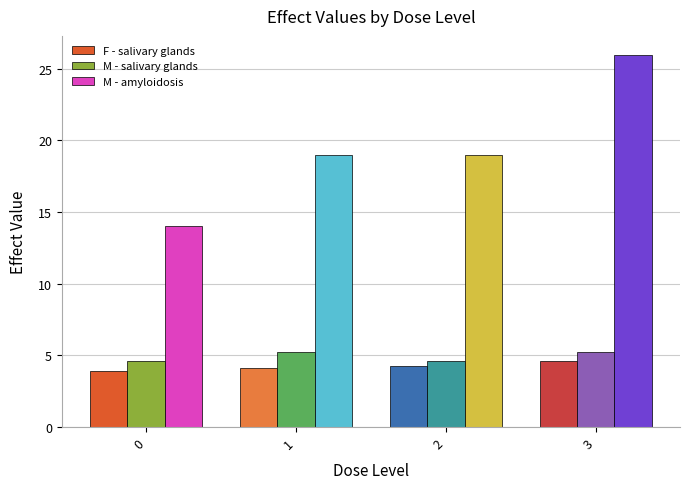

Between 1 and 2, which series saw the biggest shift?

M - salivary glands